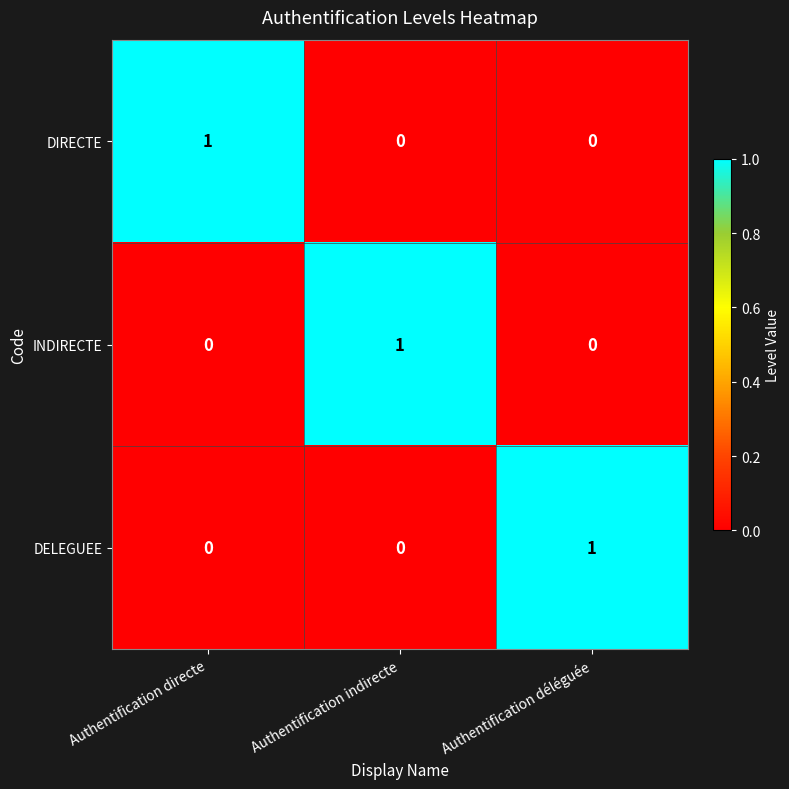

The value of DIRECTE at Authentification directe is 1. True or false?

True